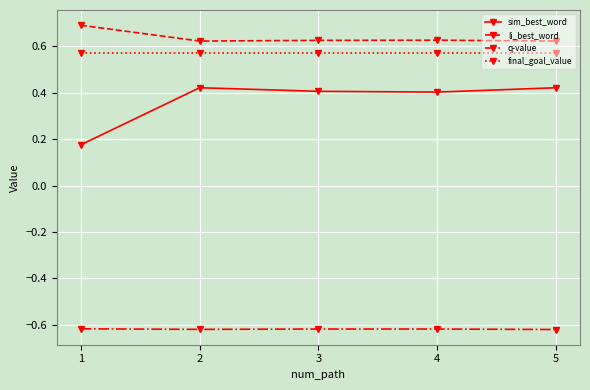

True or false: li_best_word has more than 1 points higher than both neighbors.

False